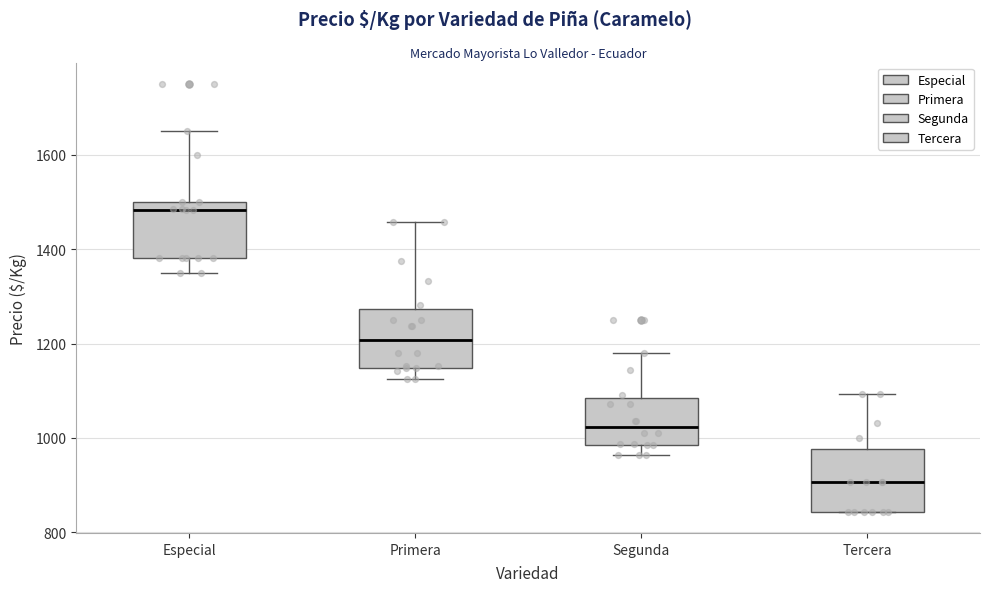

Where does the upper whisker of the box for Especial end on the y-axis? The values are not printed on the chart, so give them approximately, as read against the axis.

1660